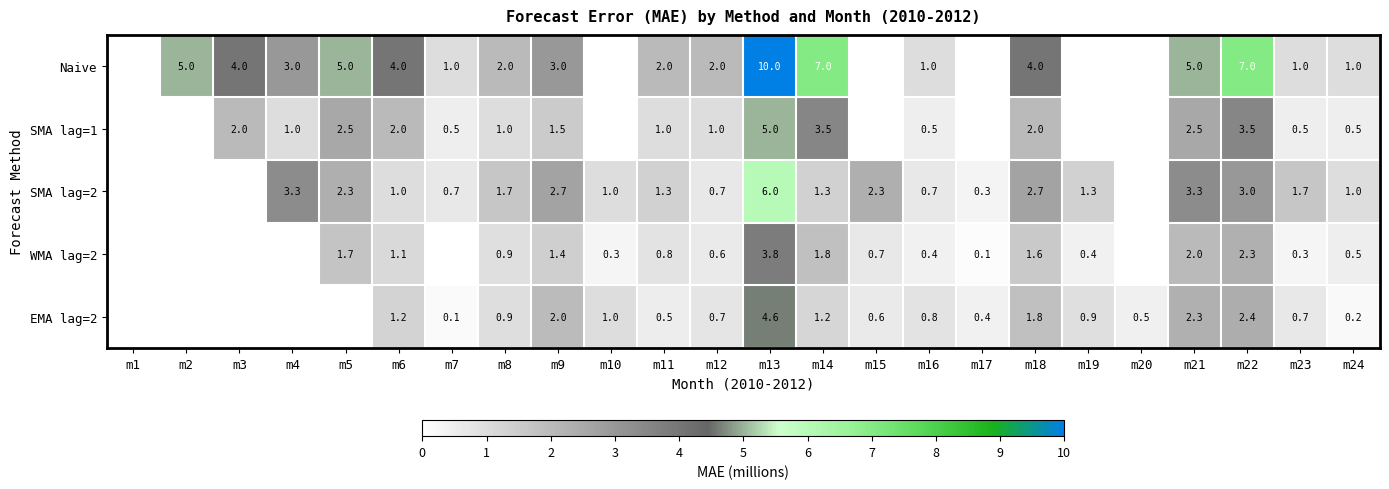

How many series are shown in this chart?

5